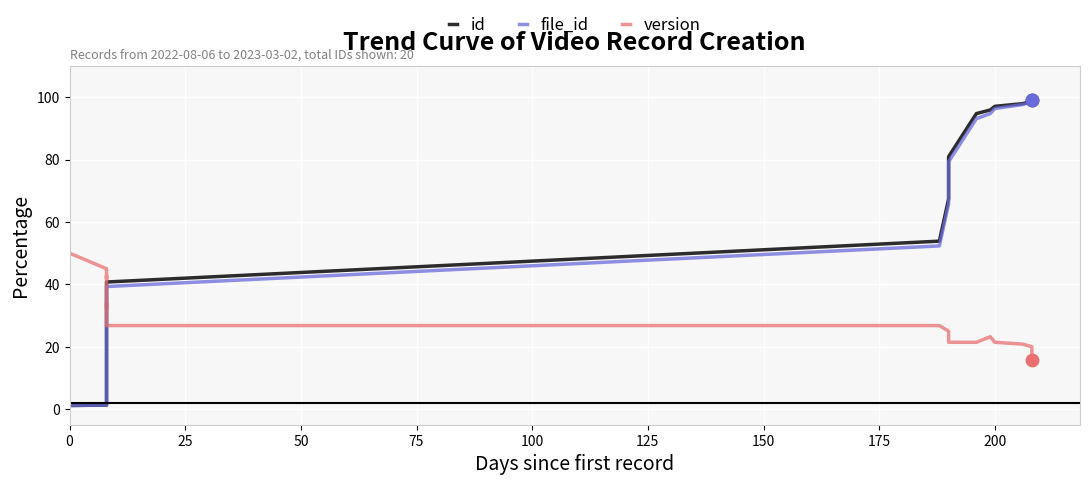

Which series contains the lowest Y value?

id